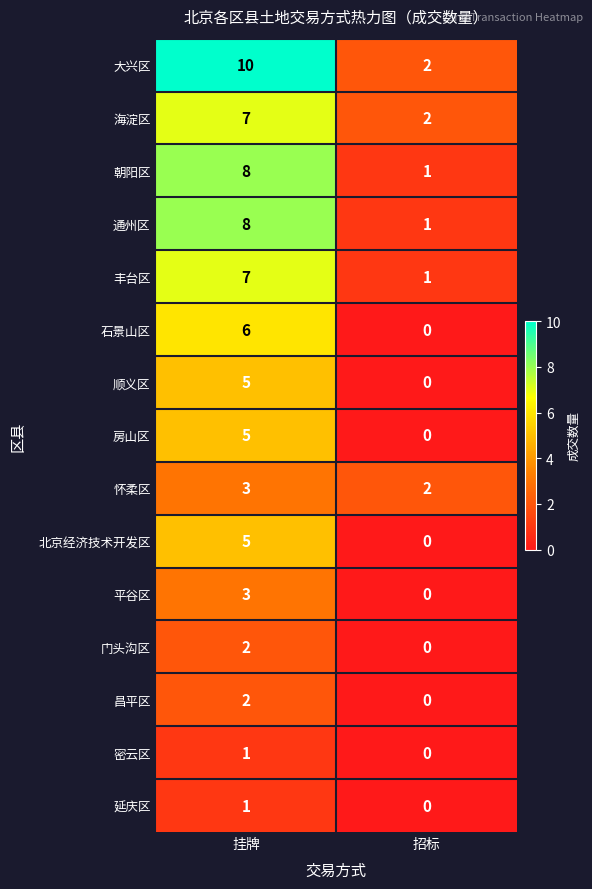

Which series changed the most between 挂牌 and 招标?

大兴区